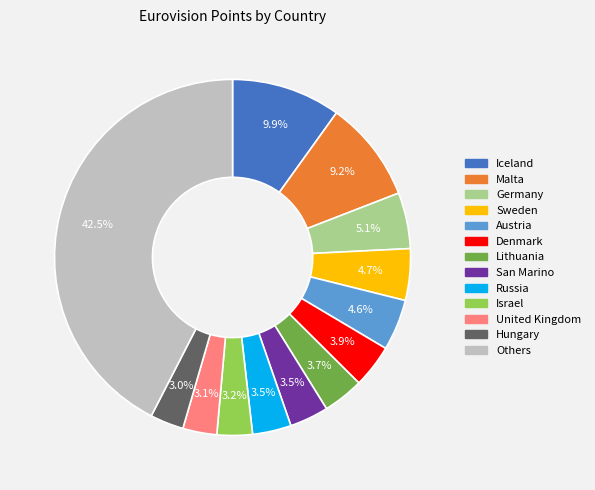

Does any single category account for the majority?

No